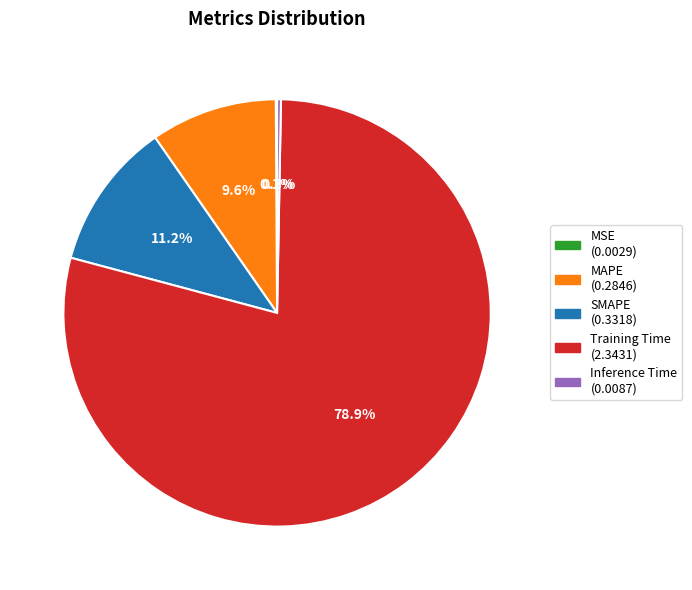

Do Training Time and Inference Time together represent more than half of the pie?

Yes